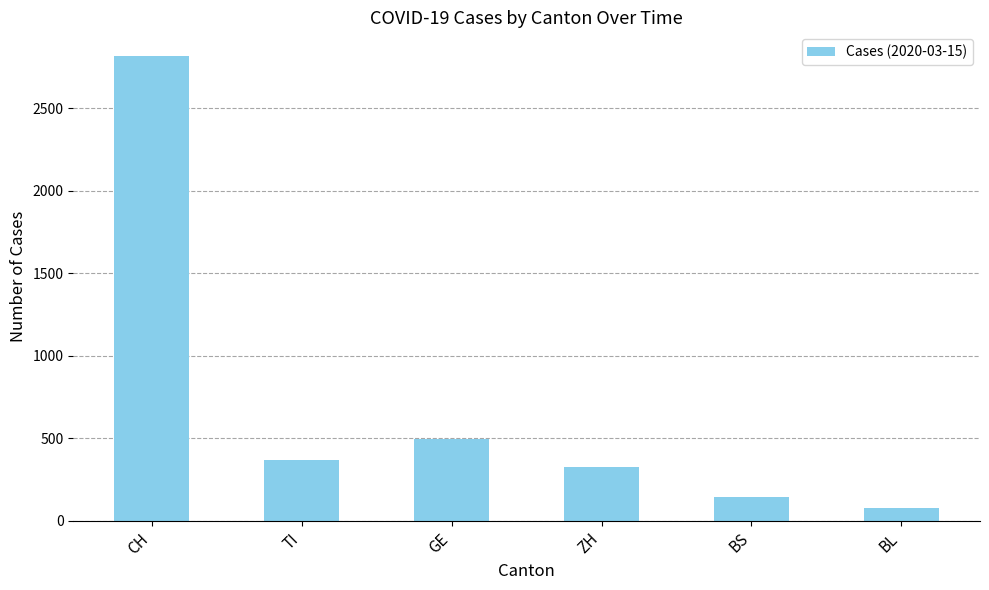

Rank the categories by value from highest to lowest.

CH, GE, TI, ZH, BS, BL